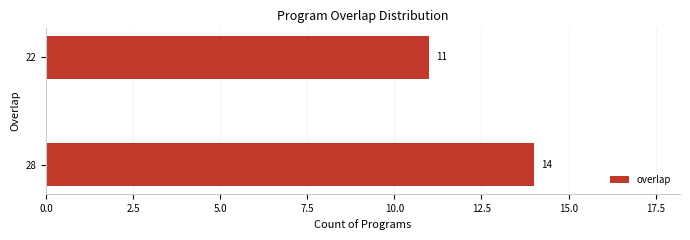

What is the minimum value shown in the chart?

11